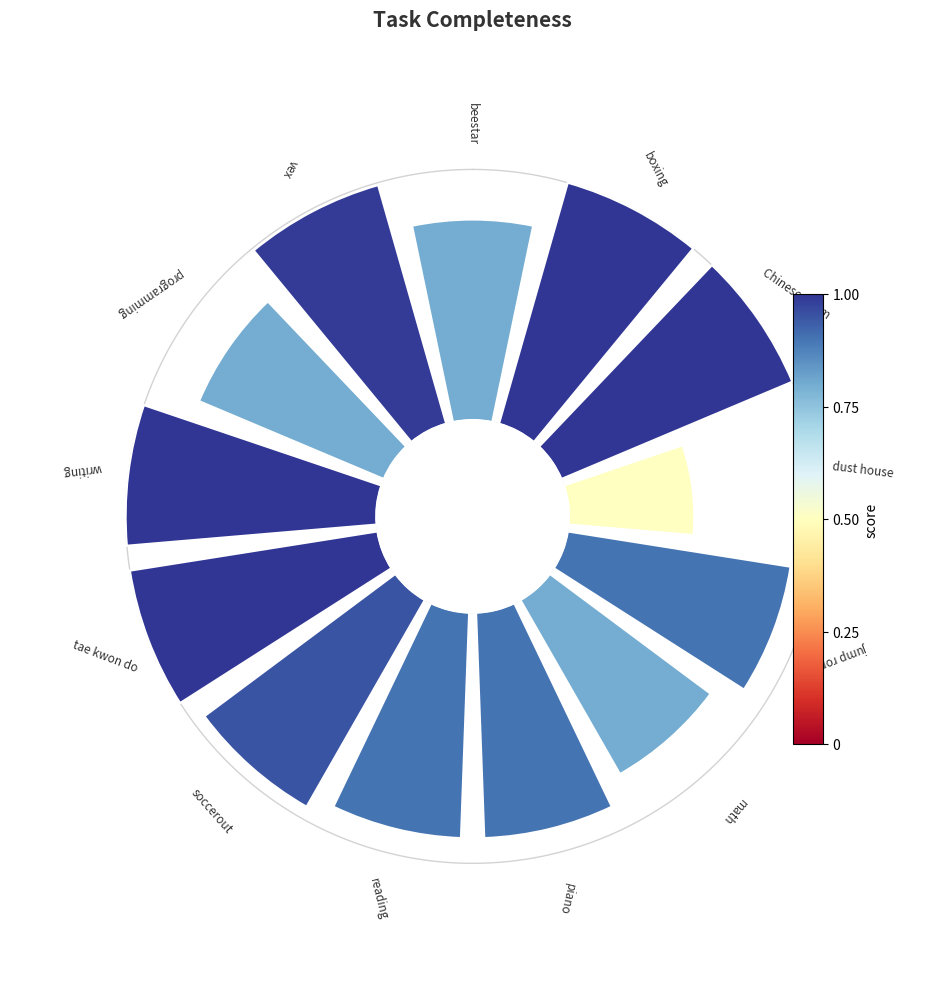

How many slices are in this pie chart?

13